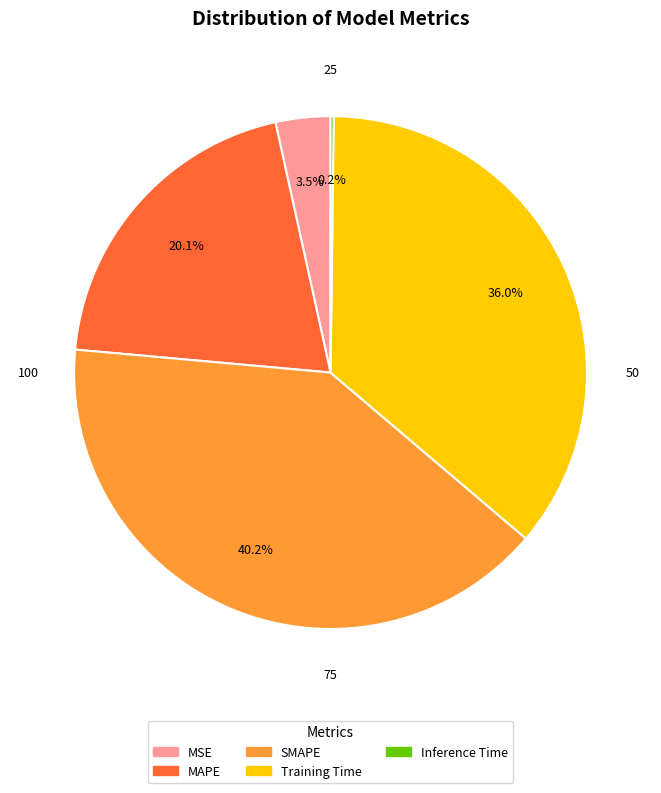

What percentage is the Training Time slice, to the nearest percent?

36%